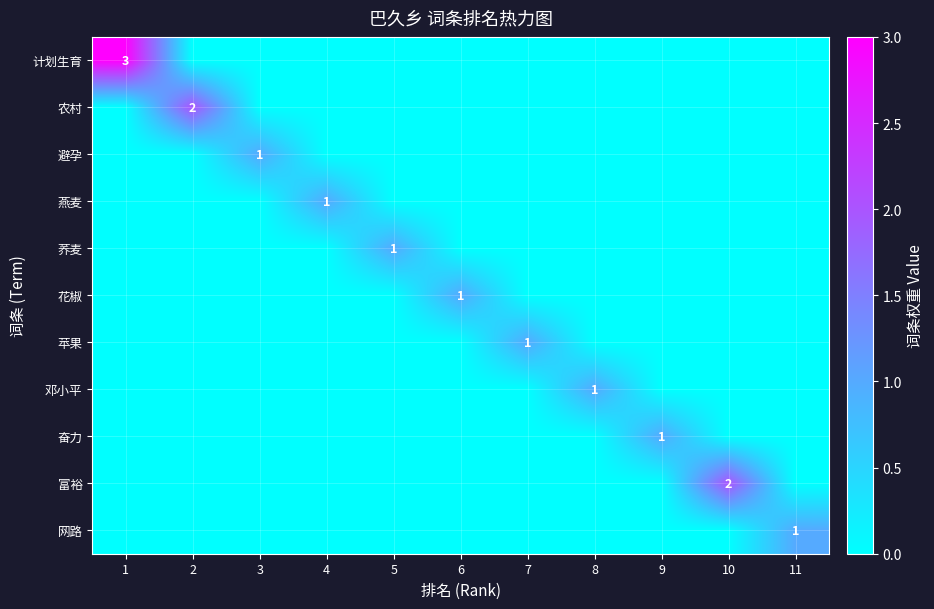

At how many categories does at least one series exceed 0?

11